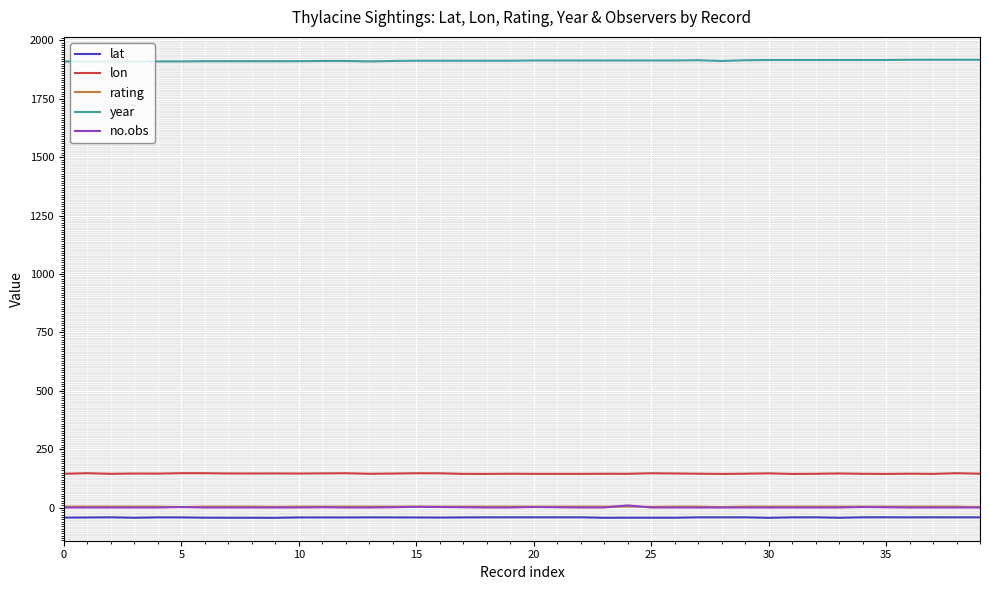

What is the maximum value for lon?

148.0